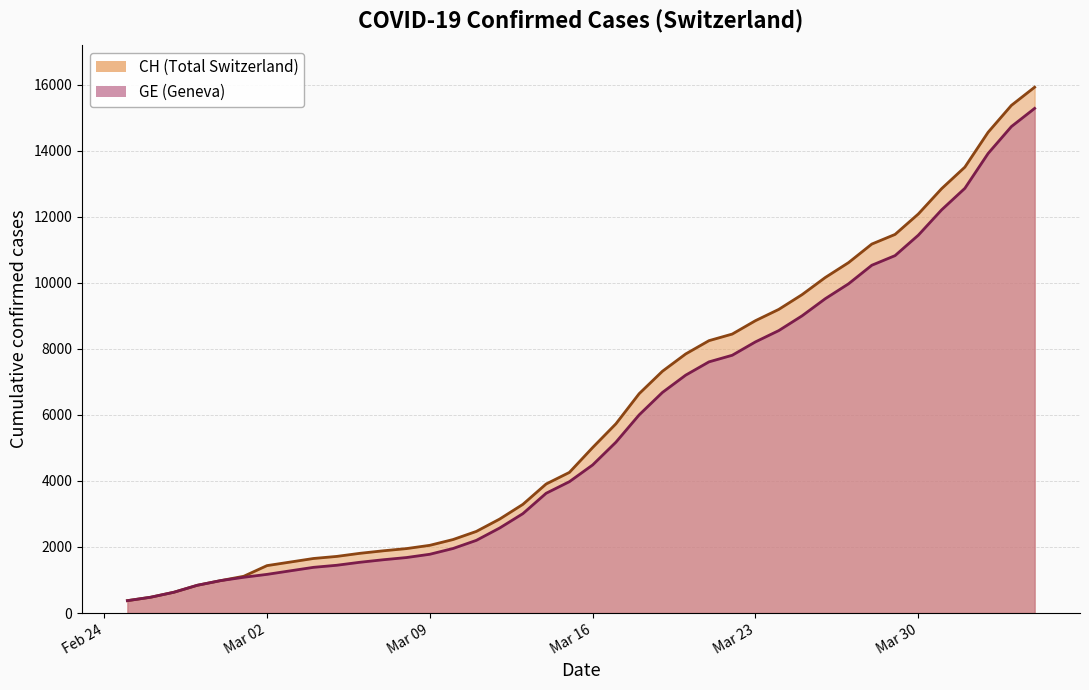

What is the average value of the GE series?

5641